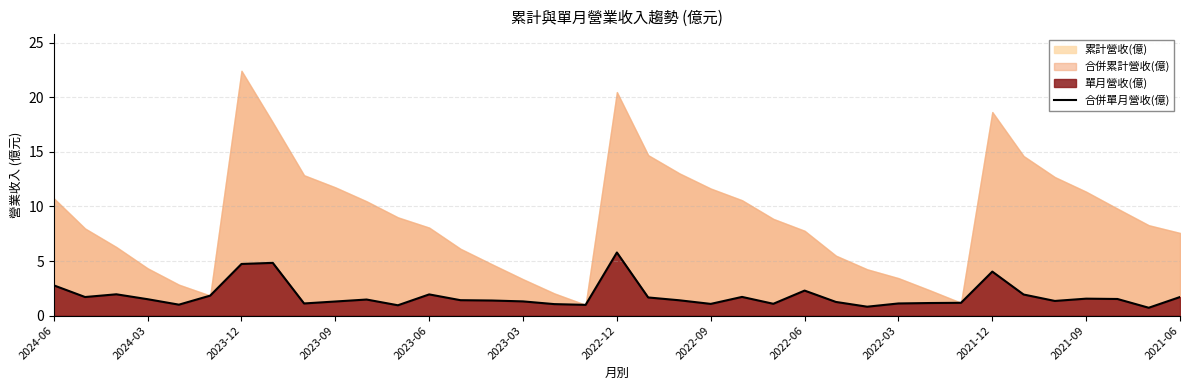

At which label does 合併單月營收(億) reach its peak?

2022-12